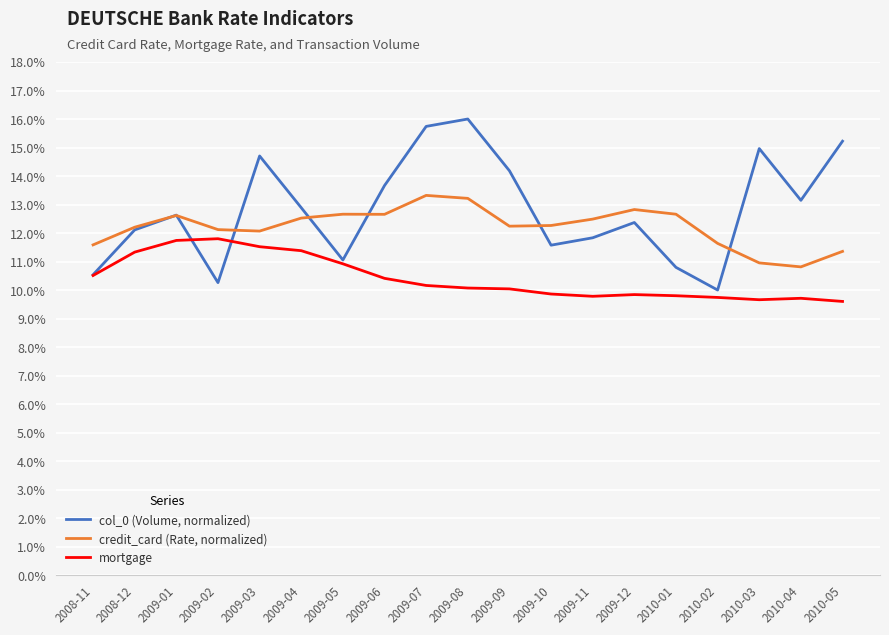

Is the value of mortgage at 2009-10 greater than the value of credit_card (Rate, normalized) at 2009-03?

No